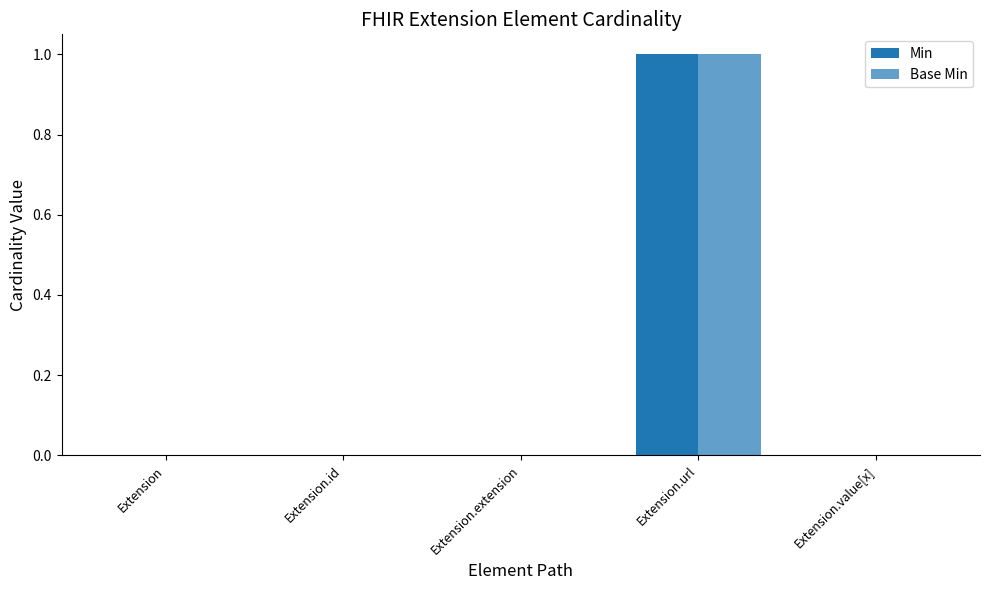

How many groups of bars are there?

5